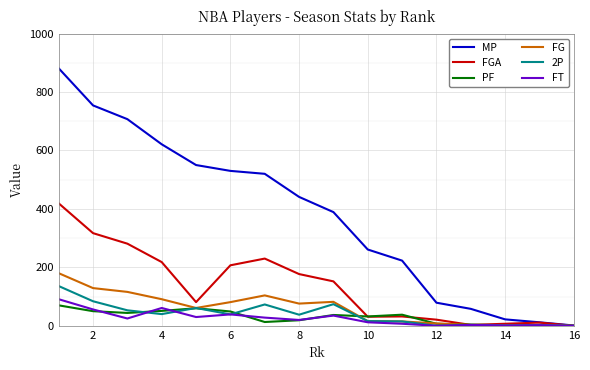

Which series has the widest spread of values?

MP